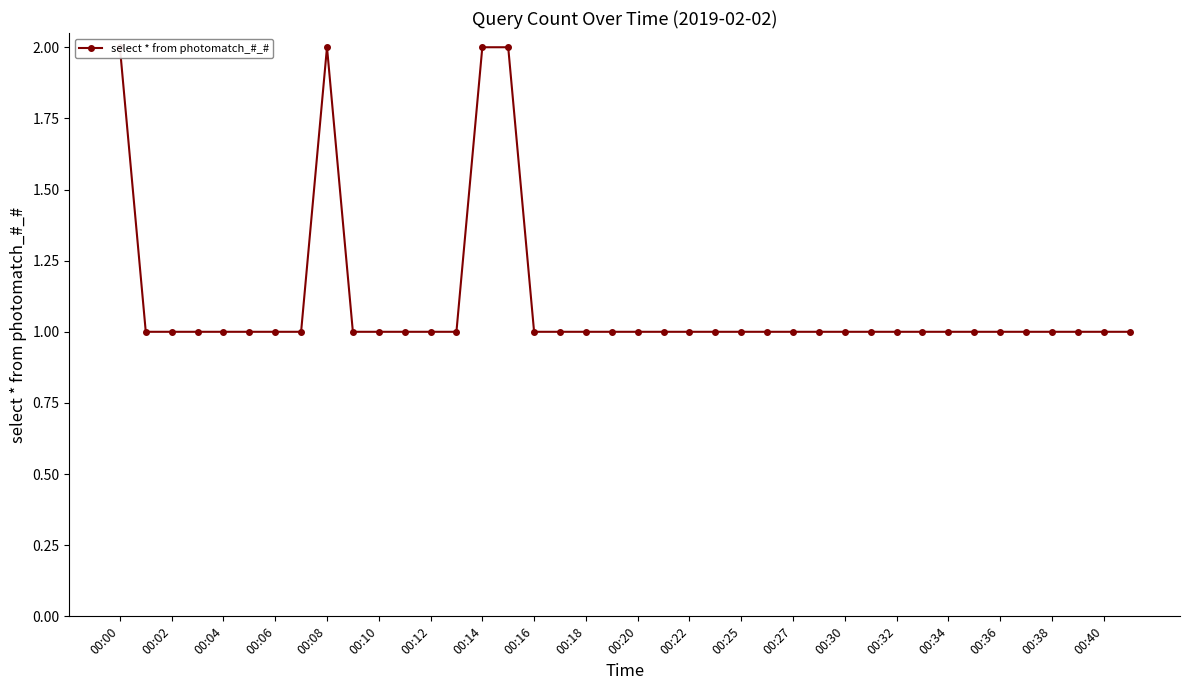

Does the chart have visible grid lines?

No